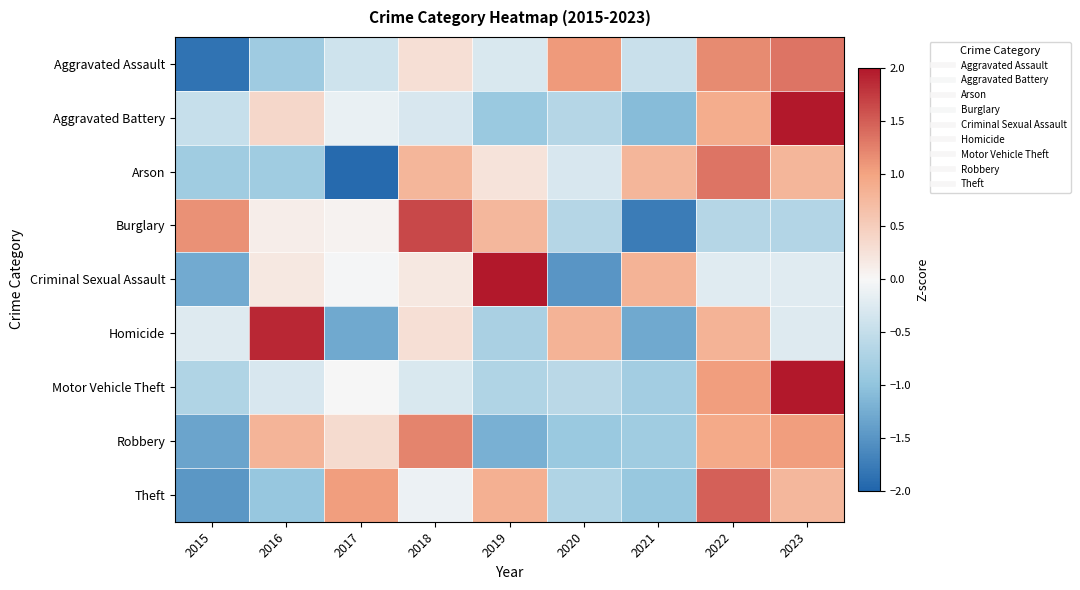

Reading right to left, transcribe all the data shown in this chart.

Aggravated Assault: 2023=1.3	2022=1.2	2021=-0.4	2020=1.1	2019=-0.3	2018=0.3	2017=-0.4	2016=-0.9	2015=-1.9
Aggravated Battery: 2023=2.3	2022=0.9	2021=-1.1	2020=-0.7	2019=-0.9	2018=-0.3	2017=-0.1	2016=0.4	2015=-0.5
Arson: 2023=0.8	2022=1.3	2021=0.8	2020=-0.3	2019=0.2	2018=0.8	2017=-1.9	2016=-0.8	2015=-0.8
Burglary: 2023=-0.7	2022=-0.6	2021=-1.8	2020=-0.6	2019=0.8	2018=1.6	2017=0.1	2016=0.1	2015=1.1
Criminal Sexual Assault: 2023=-0.2	2022=-0.2	2021=0.8	2020=-1.5	2019=2.1	2018=0.2	2017=-0.0	2016=0.2	2015=-1.3
Homicide: 2023=-0.2	2022=0.8	2021=-1.3	2020=0.8	2019=-0.8	2018=0.3	2017=-1.3	2016=1.9	2015=-0.2
Motor Vehicle Theft: 2023=2.4	2022=1.0	2021=-0.8	2020=-0.6	2019=-0.7	2018=-0.3	2017=-0.0	2016=-0.3	2015=-0.7
Robbery: 2023=1.0	2022=0.9	2021=-0.9	2020=-0.9	2019=-1.2	2018=1.2	2017=0.3	2016=0.8	2015=-1.3
Theft: 2023=0.8	2022=1.5	2021=-0.9	2020=-0.7	2019=0.9	2018=-0.1	2017=1.0	2016=-1.0	2015=-1.5